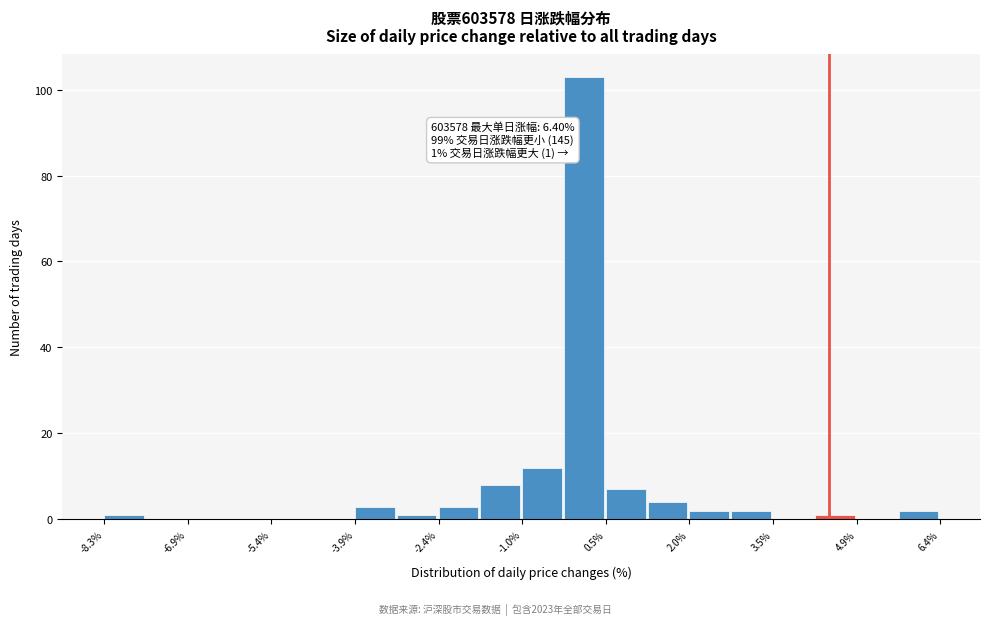

Around what value on the x-axis is the tallest bar? Give the approximate position of its centre, as read against the axis.

0.2